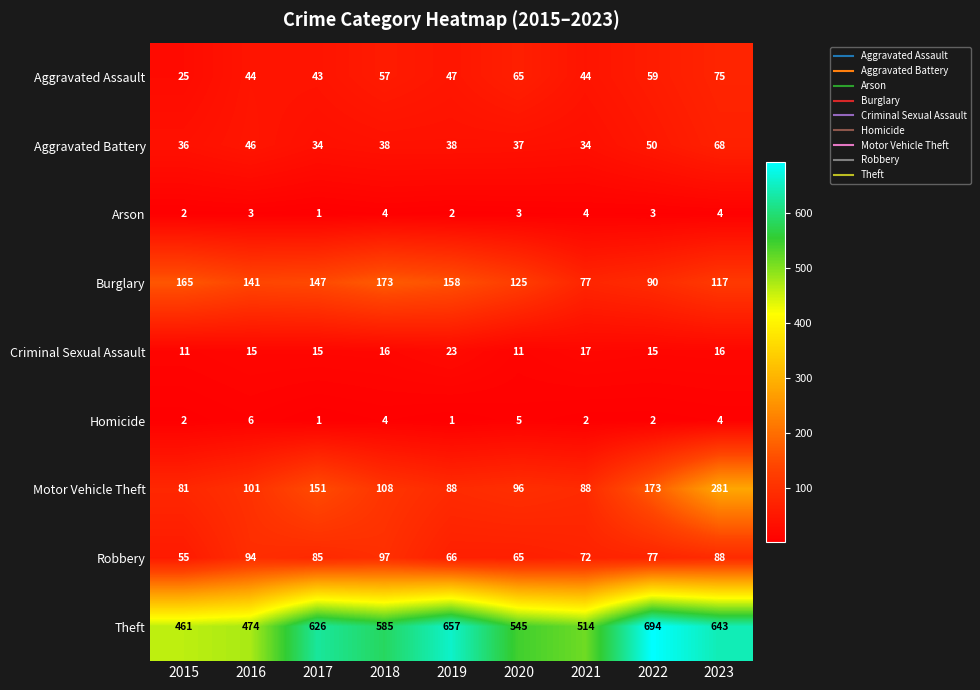

How many categories are shown in the chart?

9